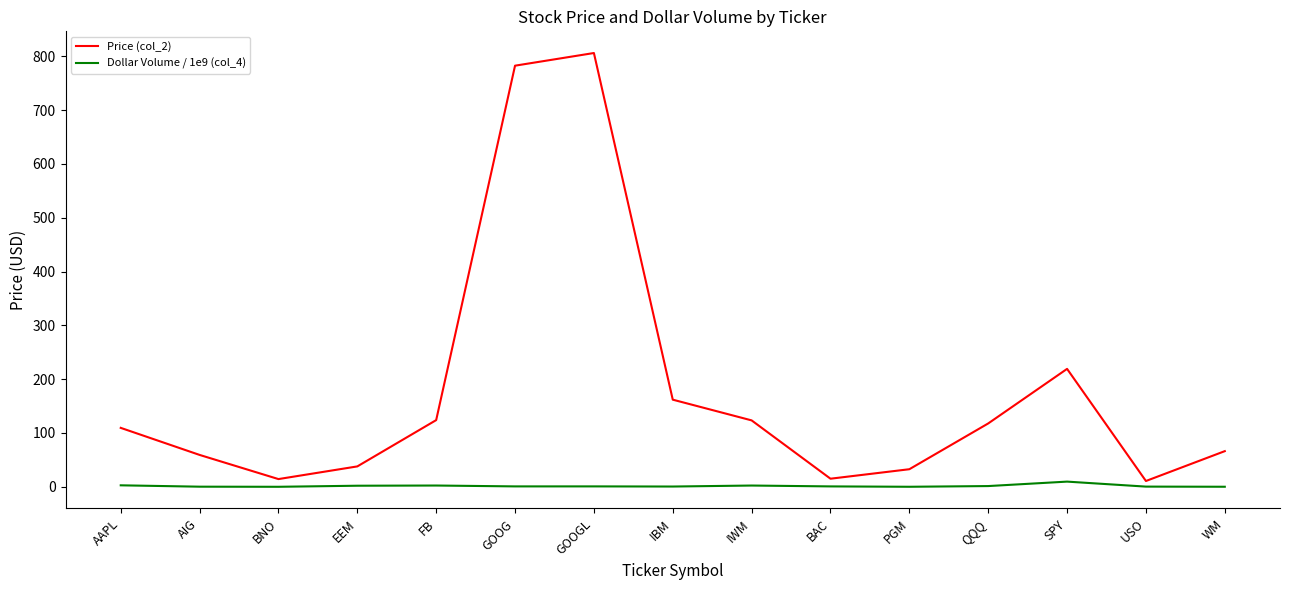

What is the average value of the Price (col_2) series?

178.7